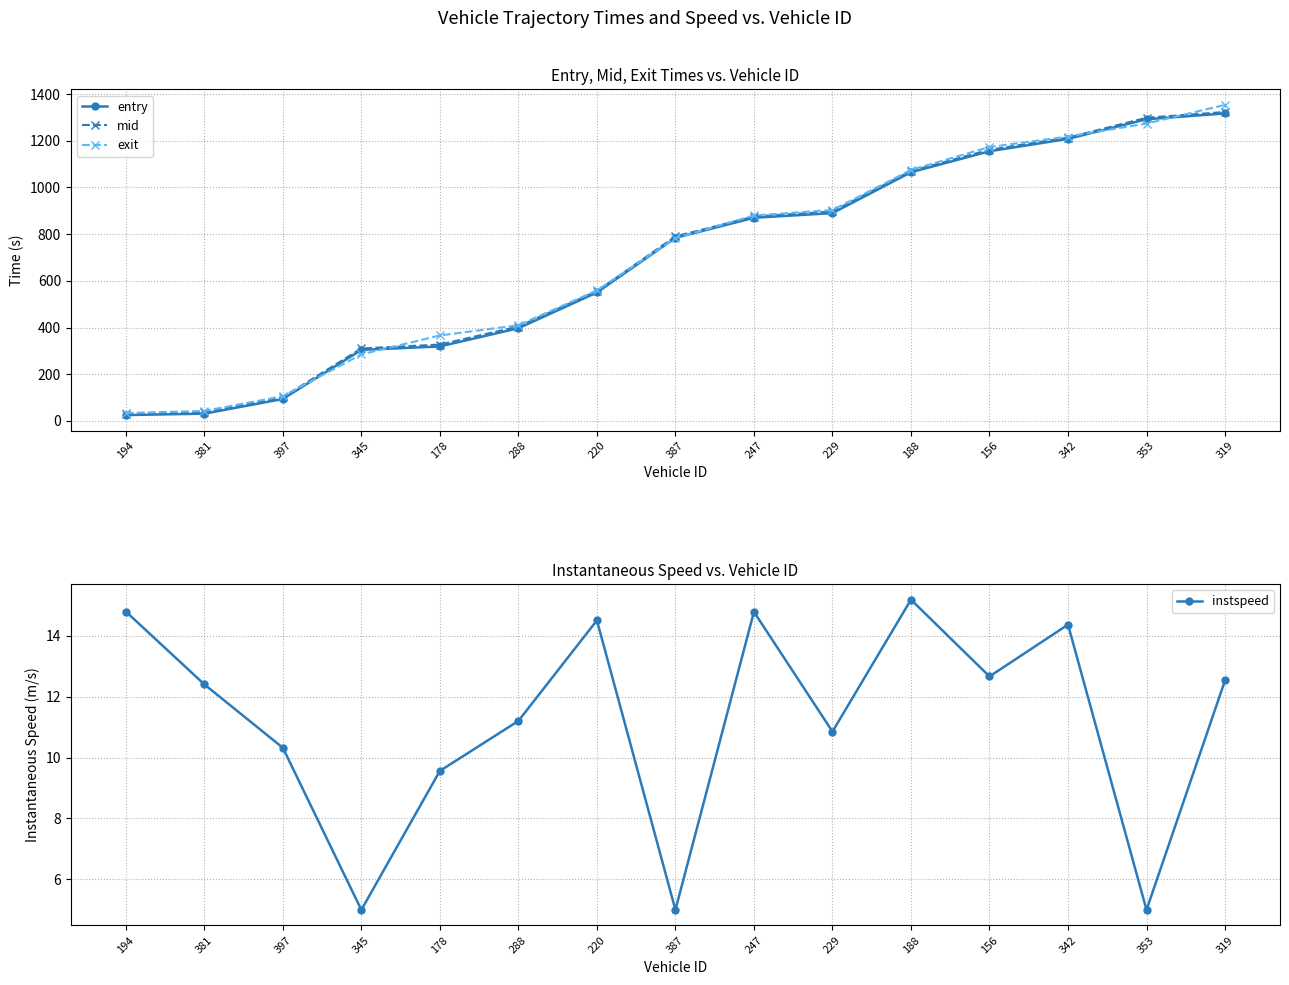

Read the instspeed value at 353.

5.0